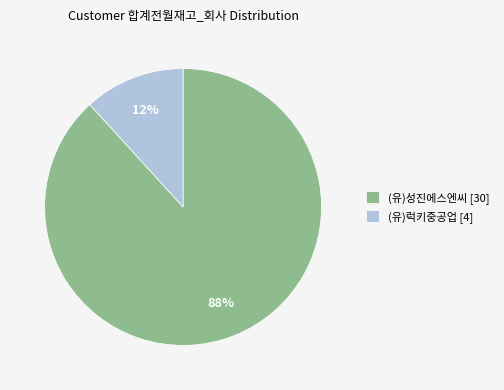

Is the sum of (유)성진에스엔씨 [30] and (유)럭키중공업 [4] greater than half?

Yes